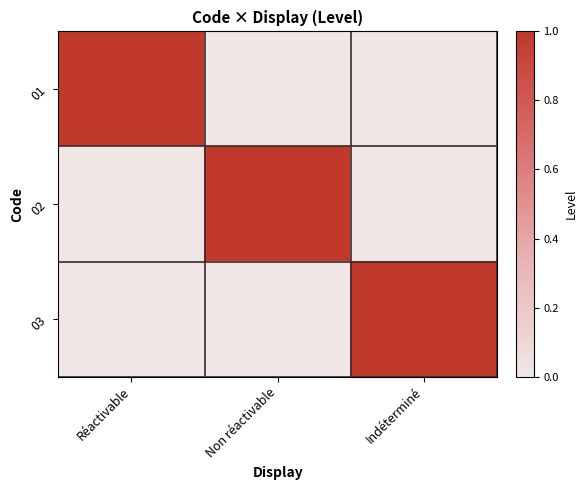

Rank the series at Réactivable from highest to lowest value.

01, 02, 03